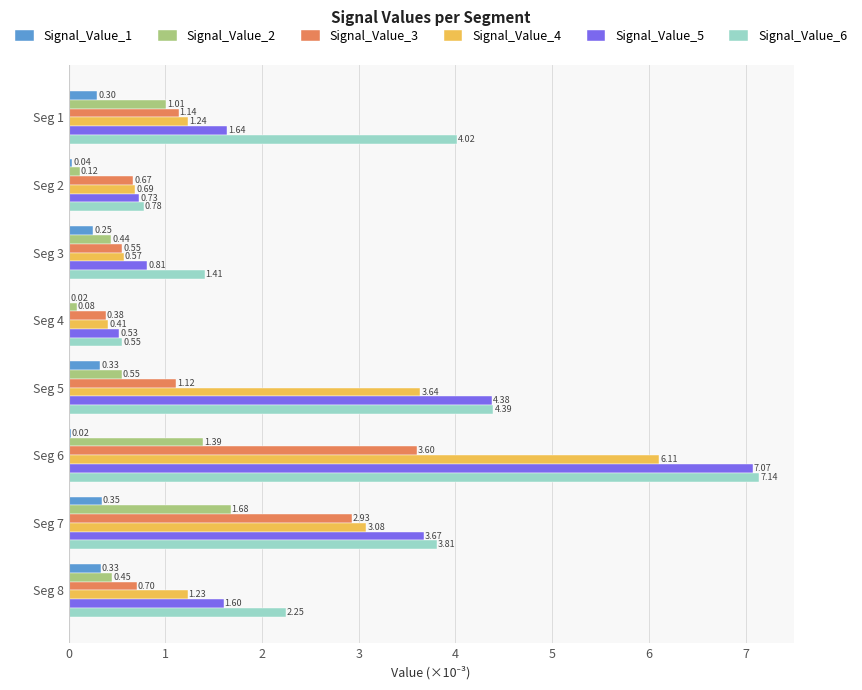

At which category is the sum across all series the highest?

Seg 6